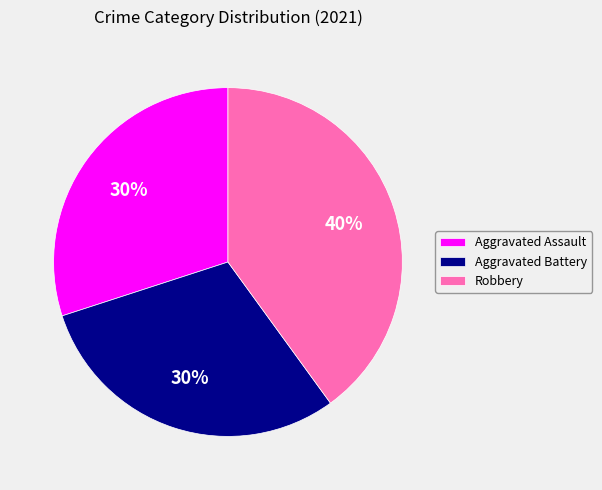

To the nearest percent, what percentage of the pie is Aggravated Assault?

30%